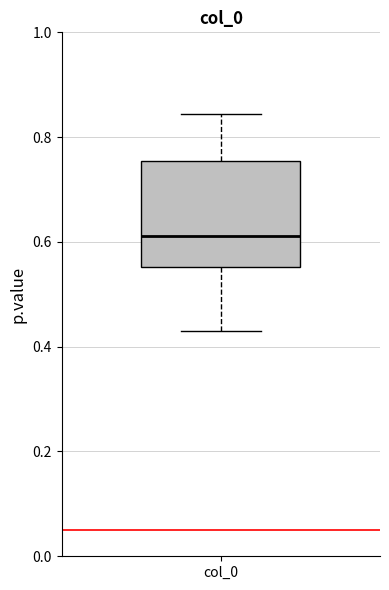

Where is the lower edge of the box for col_0 on the y-axis? The values are not printed on the chart, so give them approximately, as read against the axis.

0.56